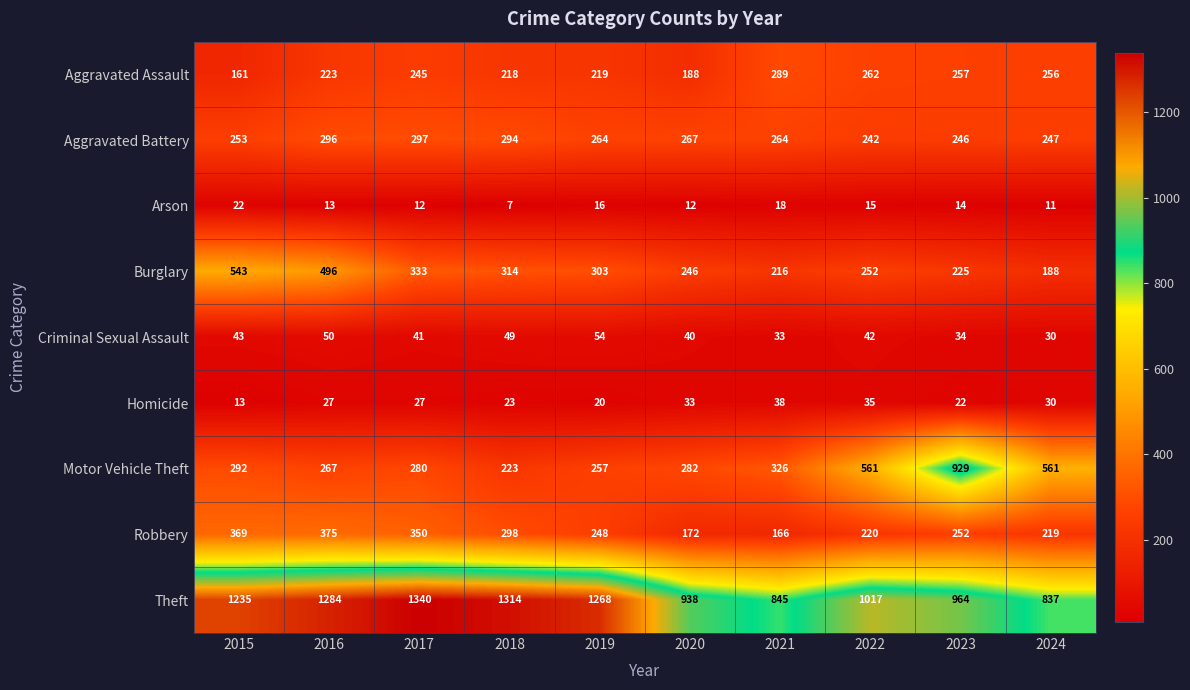

True or false: Arson has a value of 12 at 2017.

True